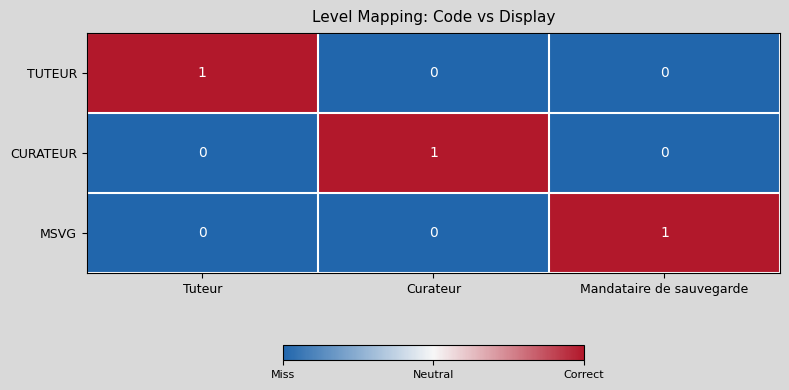

Reading left to right, transcribe all the data shown in this chart.

TUTEUR: Tuteur=1	Curateur=0	Mandataire de sauvegarde=0
CURATEUR: Tuteur=0	Curateur=1	Mandataire de sauvegarde=0
MSVG: Tuteur=0	Curateur=0	Mandataire de sauvegarde=1